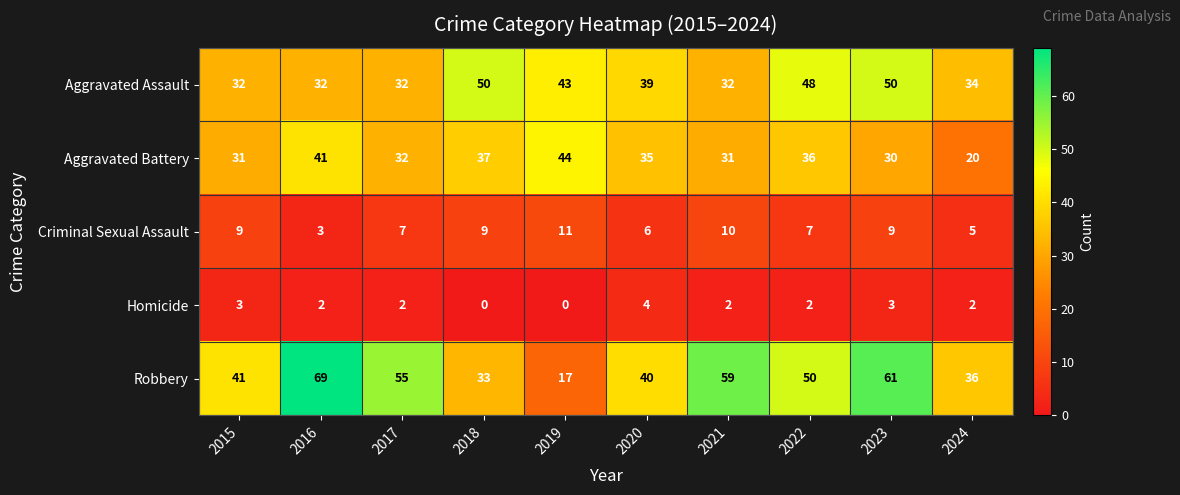

How many data points does each series have?

10